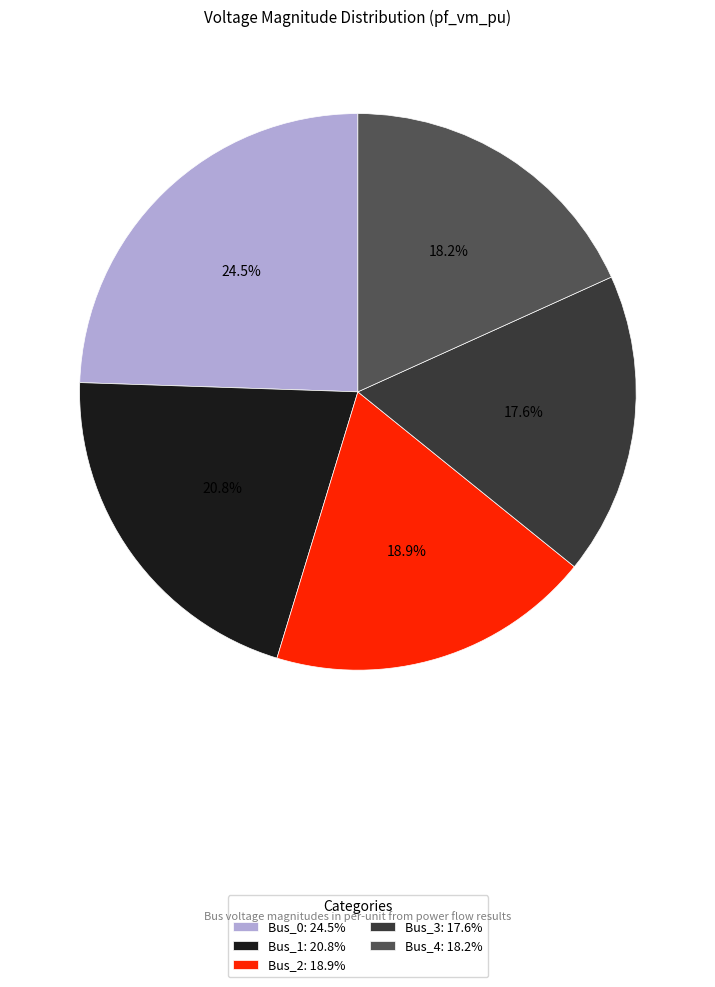

What percentage is the Bus_4 slice, to the nearest percent?

18%